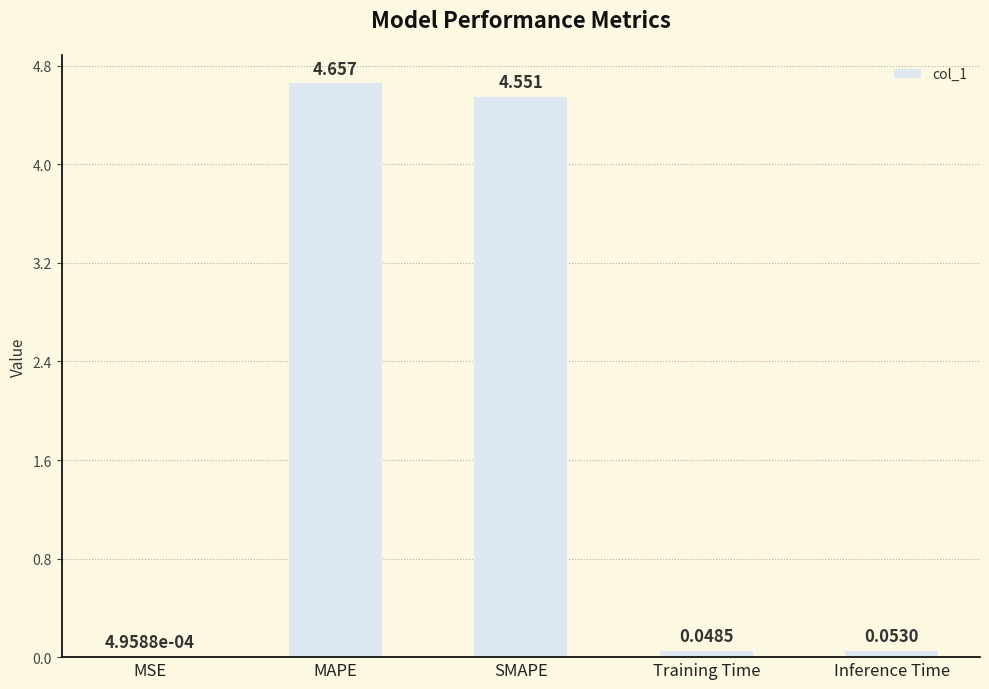

At which label is the value closest to 2?

Inference Time